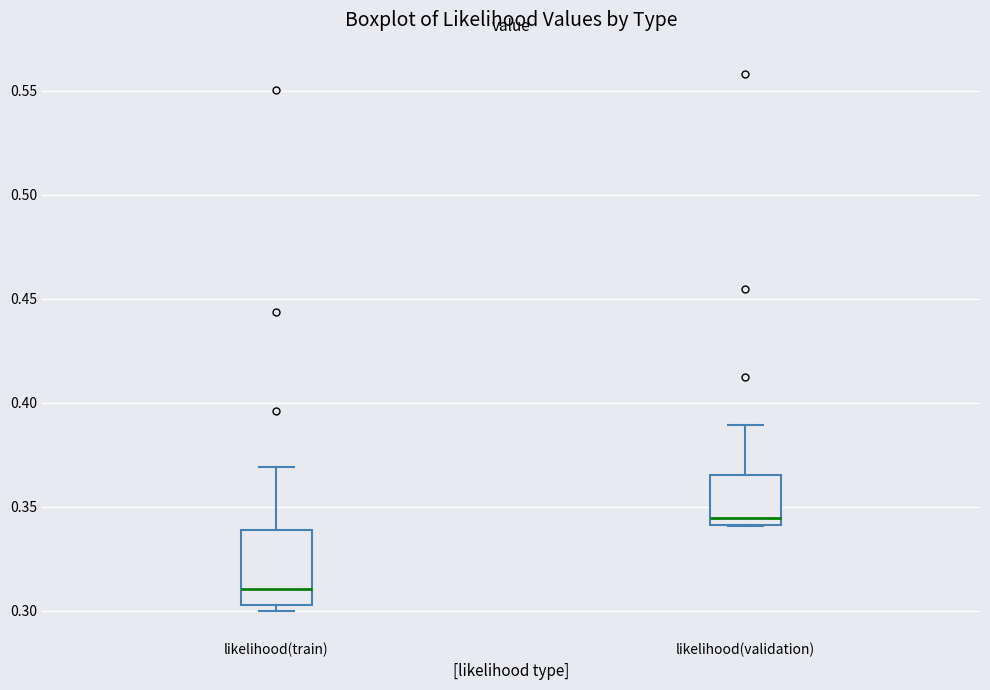

Comparing the boxes themselves (not the whiskers), which one is the tallest?

likelihood(train)